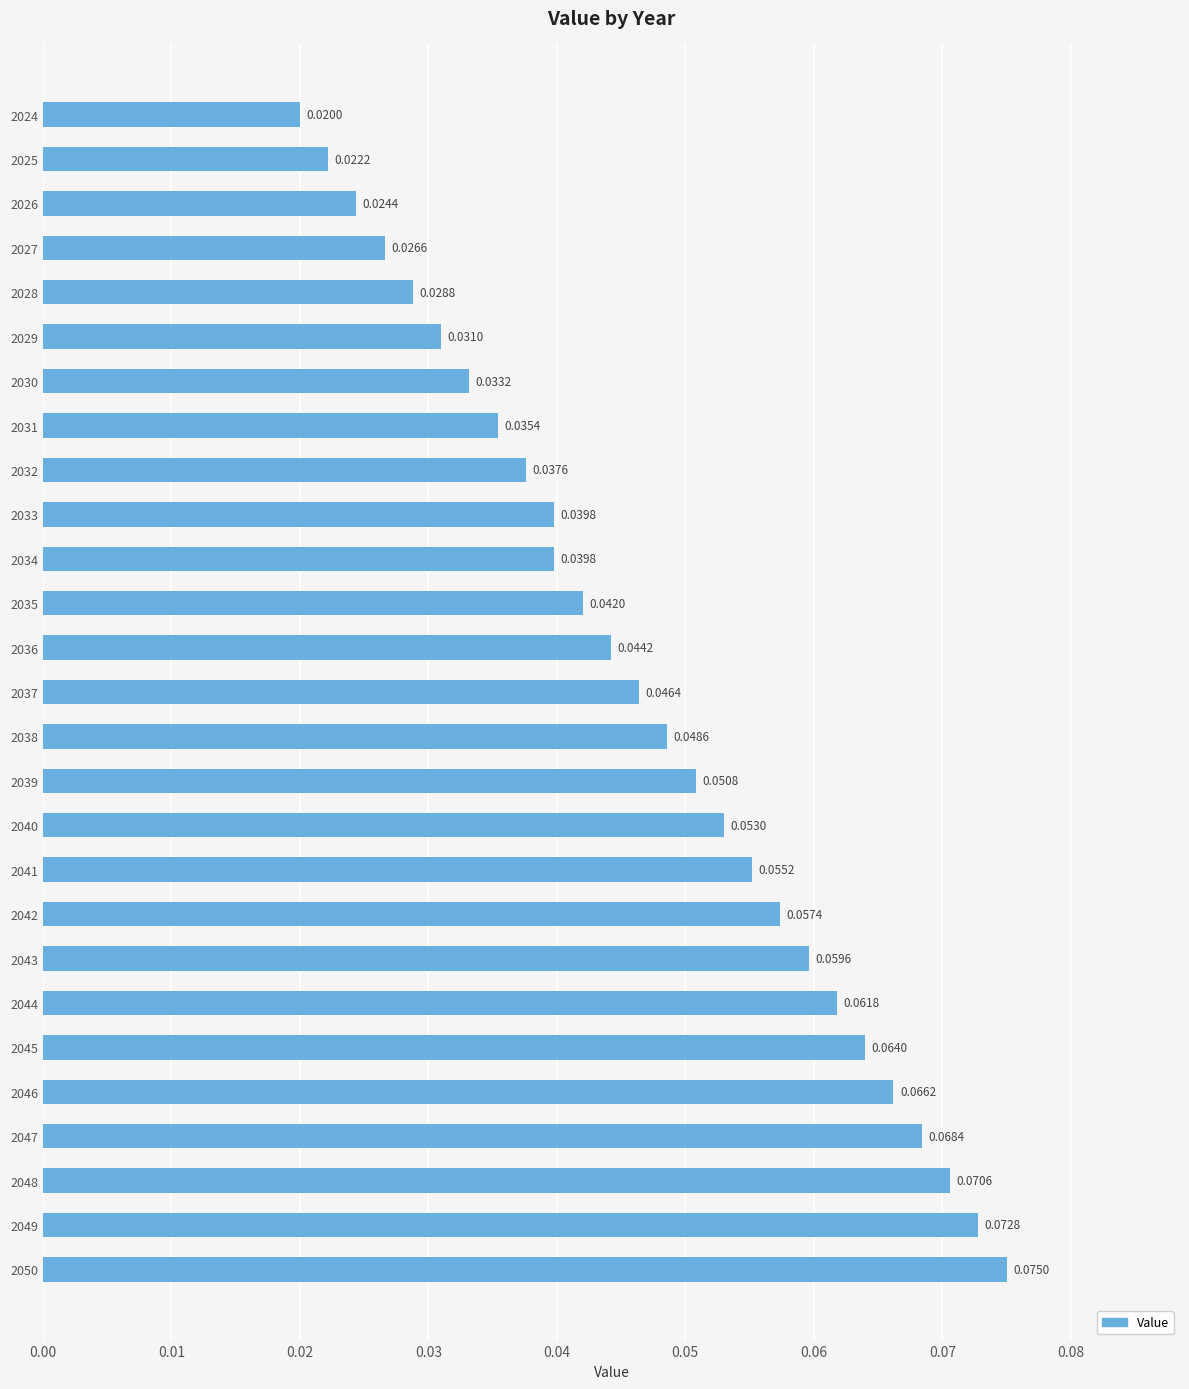

Which category has the highest value across all series?

2050